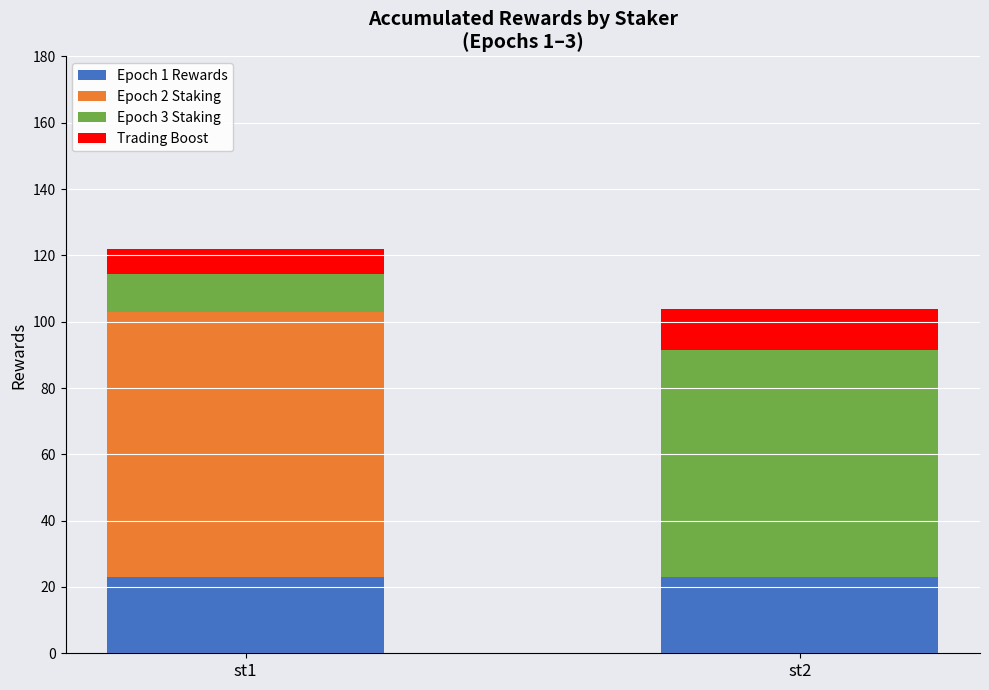

The value of Epoch 1 Rewards at st1 is 11.3. True or false?

False